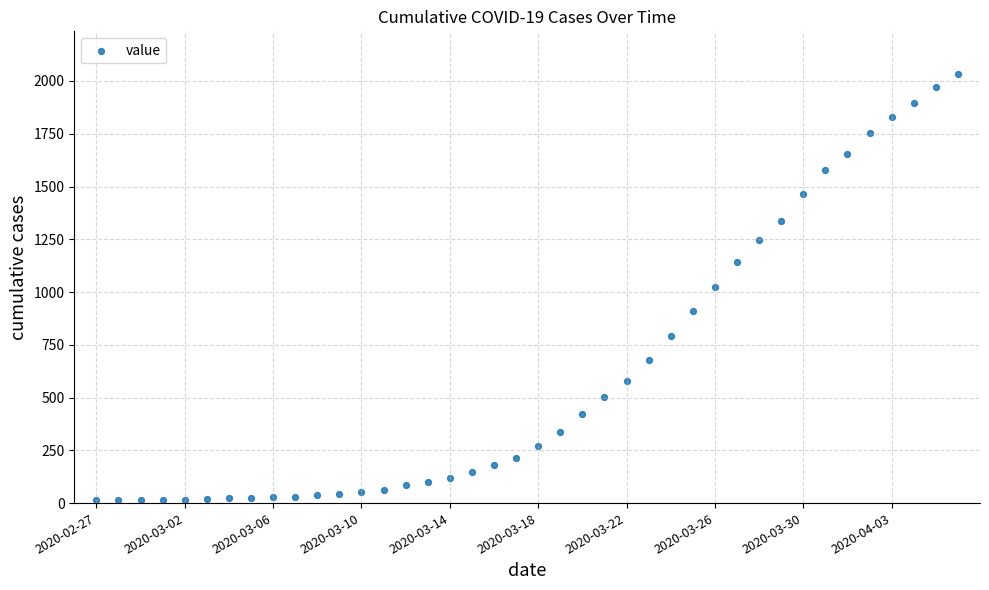

What is the range of Y values (max minus min)?

2019